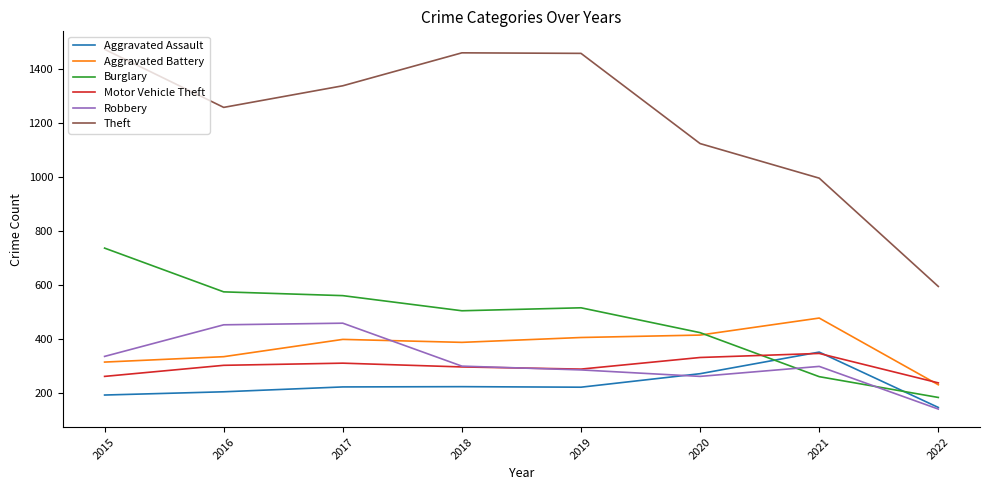

What is the total value across all series at 2019?

3183